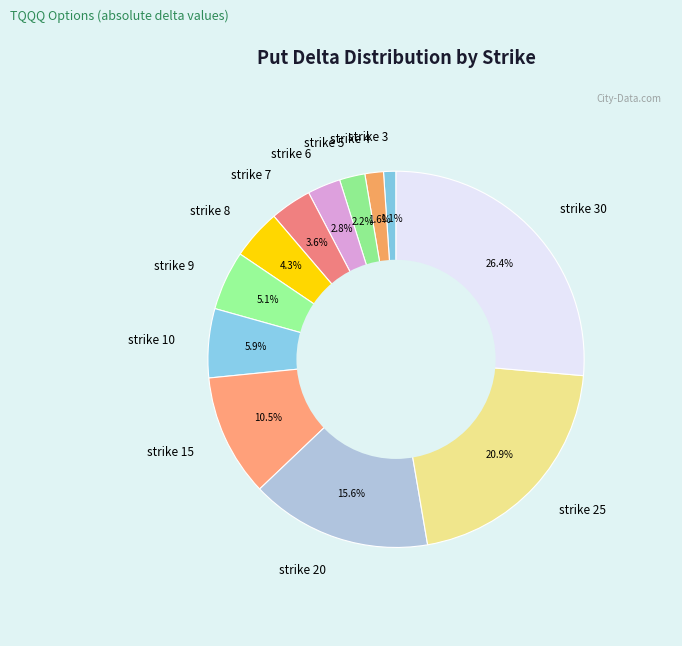

Do strike 4 and strike 25 together represent more than half of the pie?

No